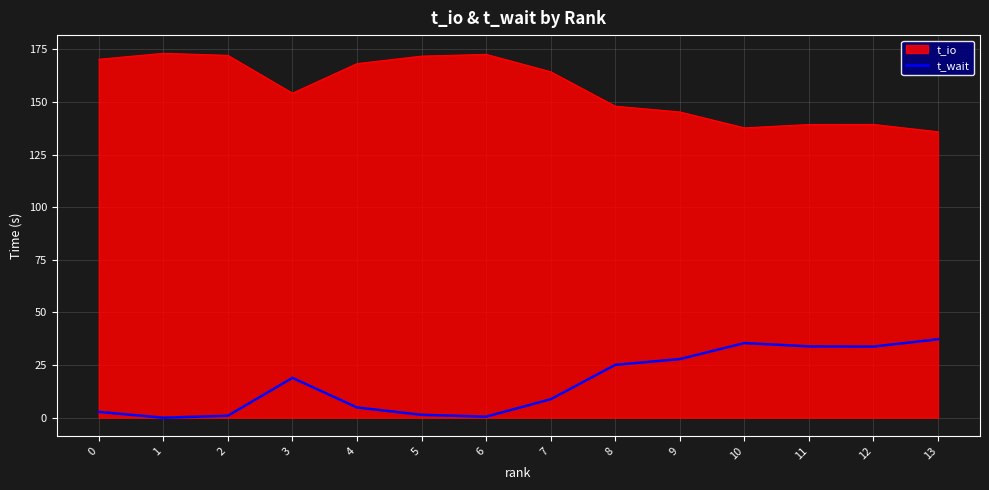

What is the difference between the maximum and minimum values in the t_wait series?

37.3